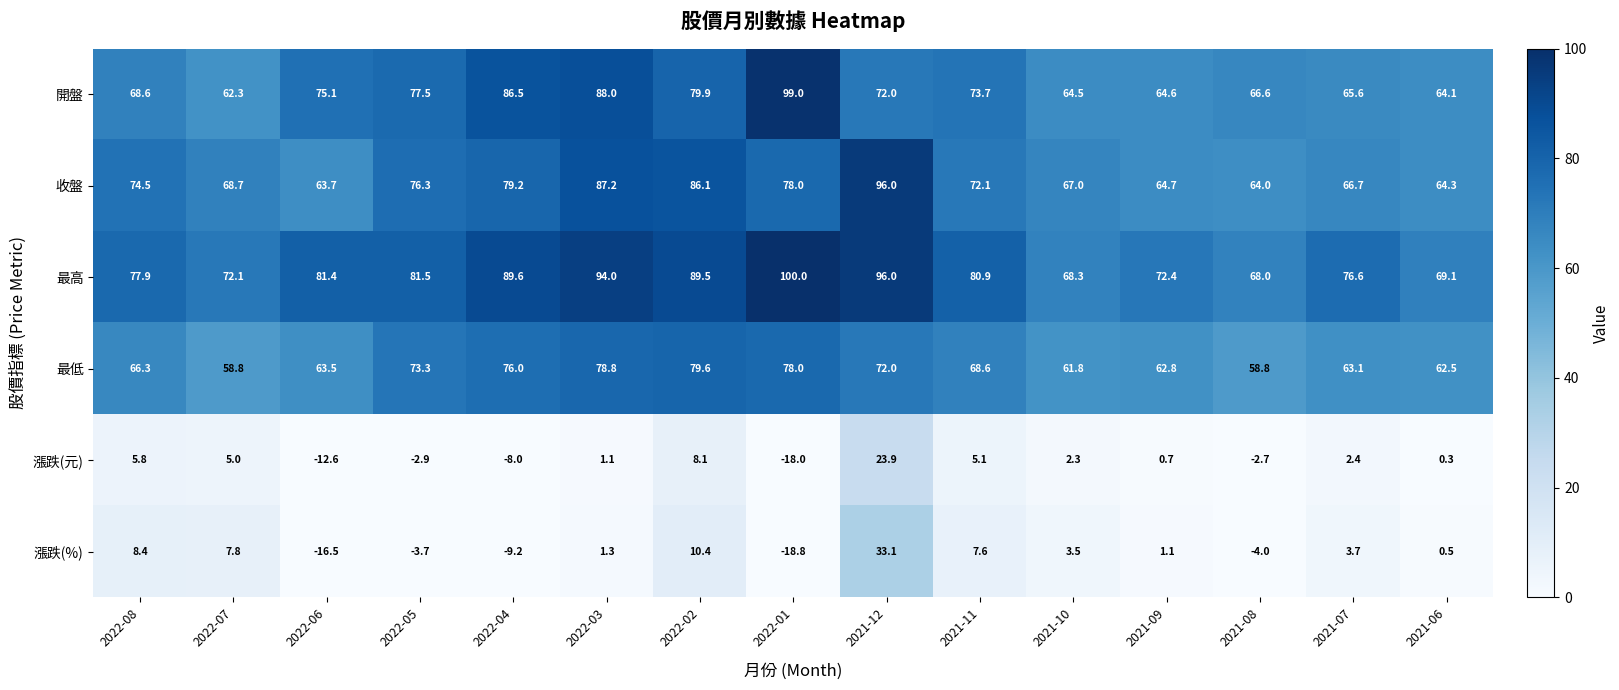

Which series has the largest range (max minus min)?

漲跌(%)